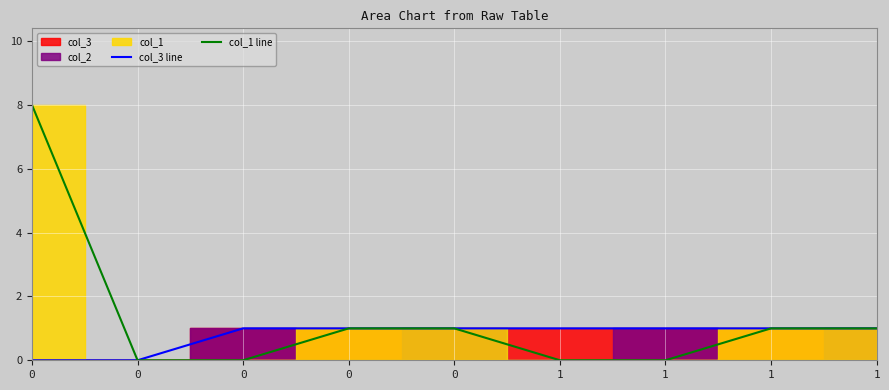

True or false: col_1 line has more than 2 points higher than both neighbors.

False